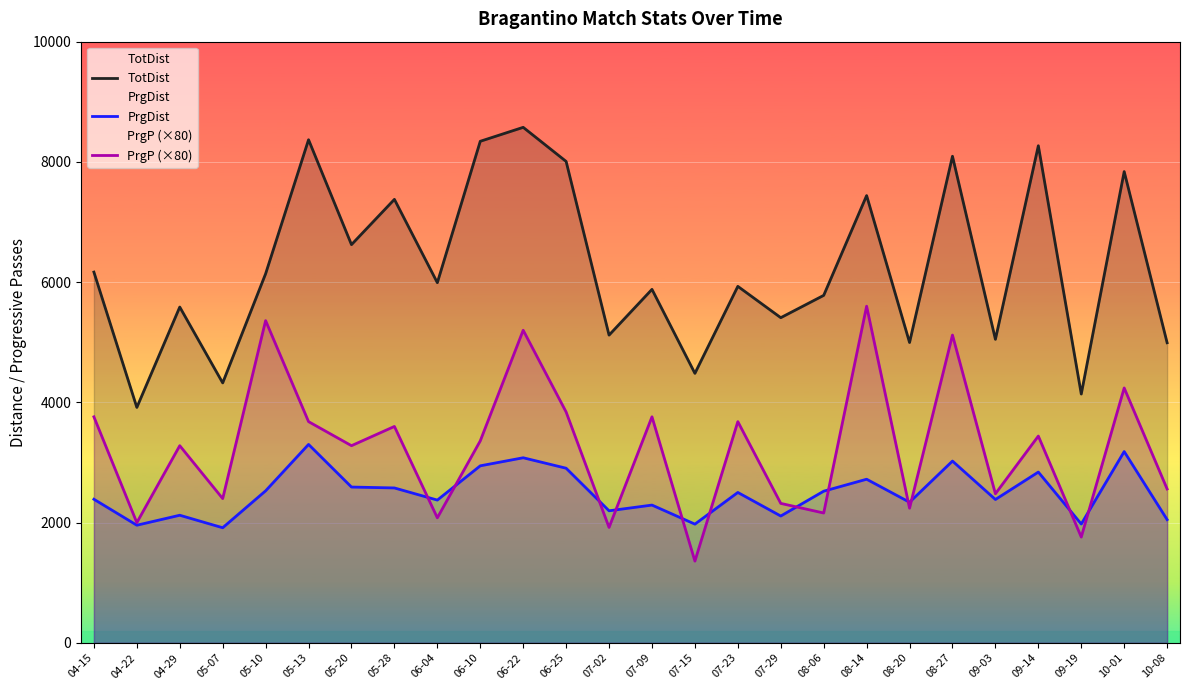

Between 08-20 and 09-14, which is larger?

09-14